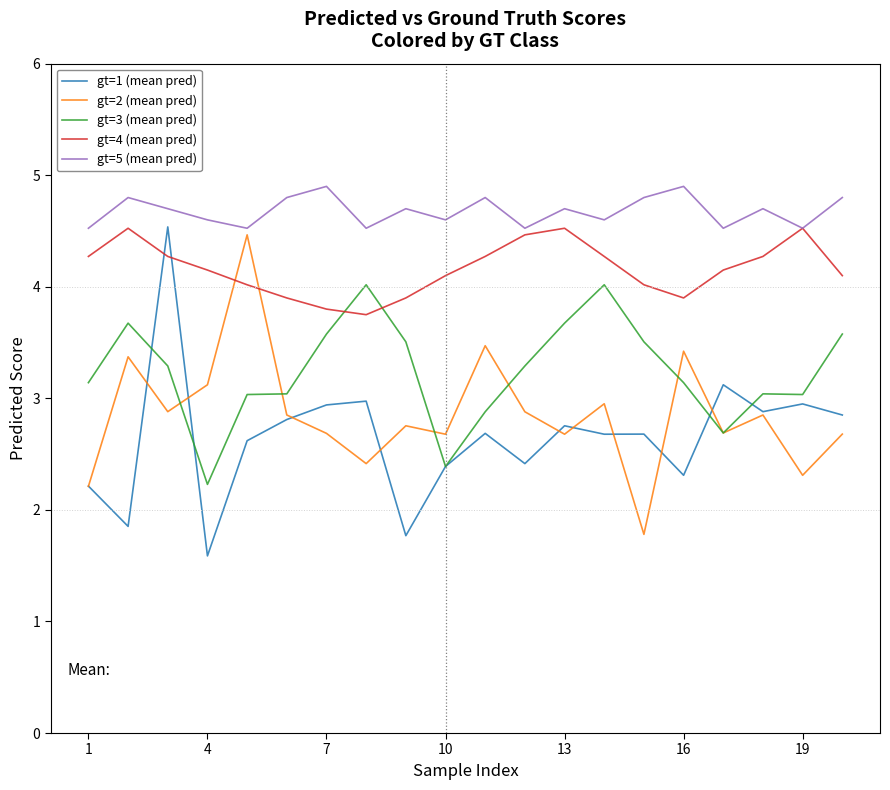

Is this an area chart (filled region under the line)?

No